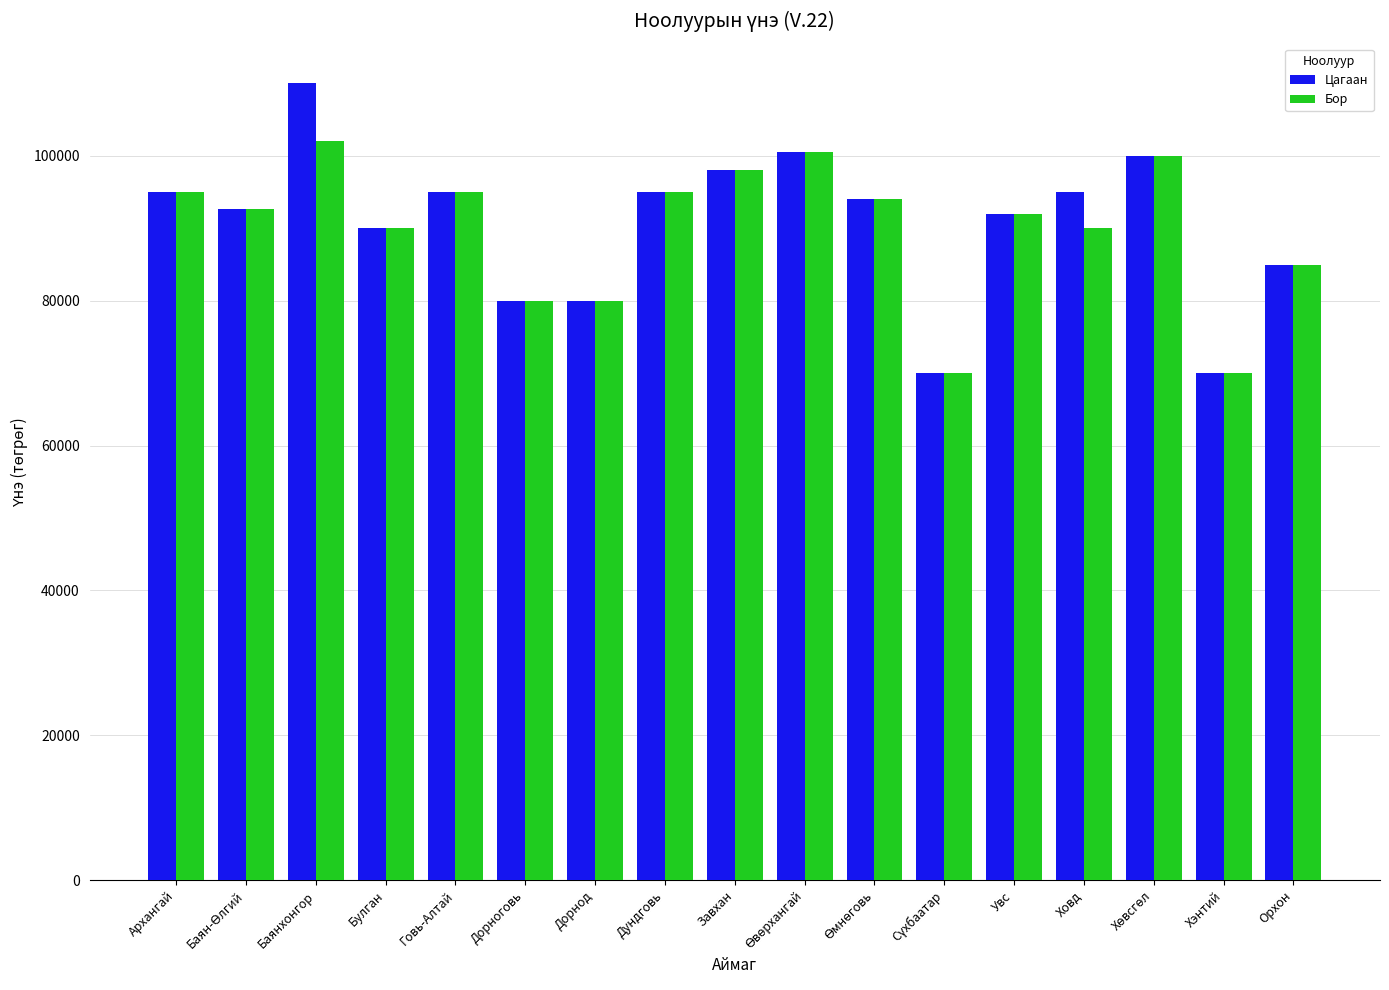

At how many categories does at least one series exceed 73597?

15